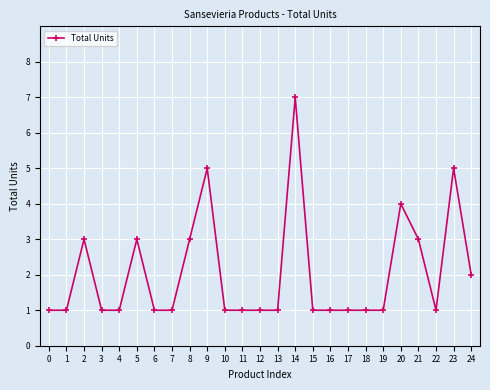

At which category does the data reach its first local peak?

2